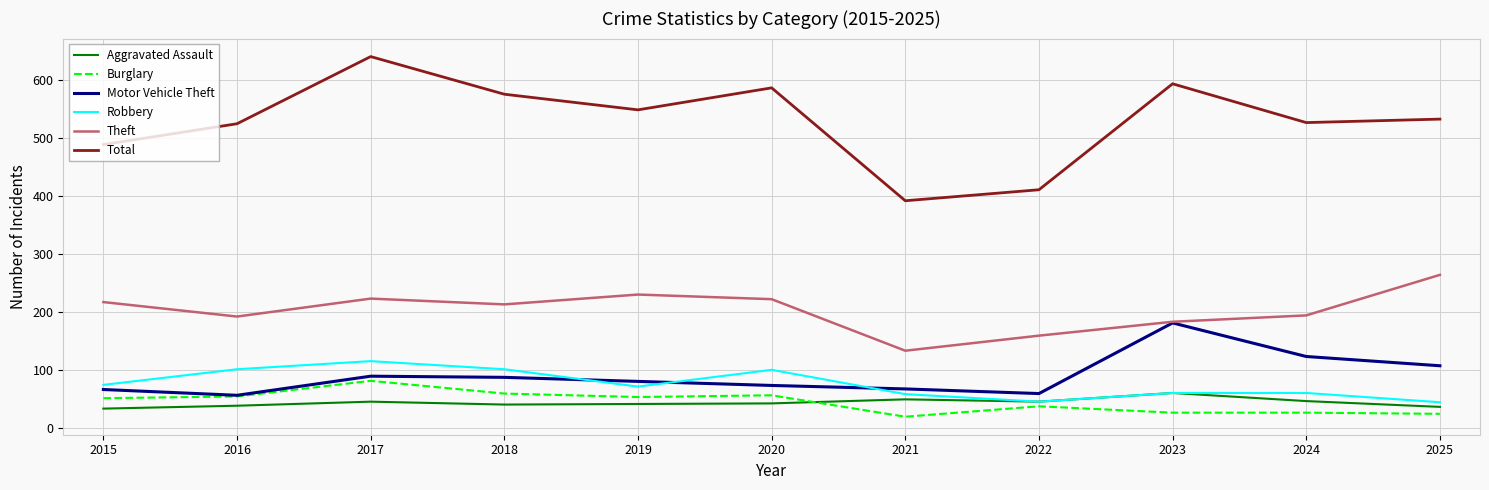

What is the difference between the maximum and minimum values in the Burglary series?

62